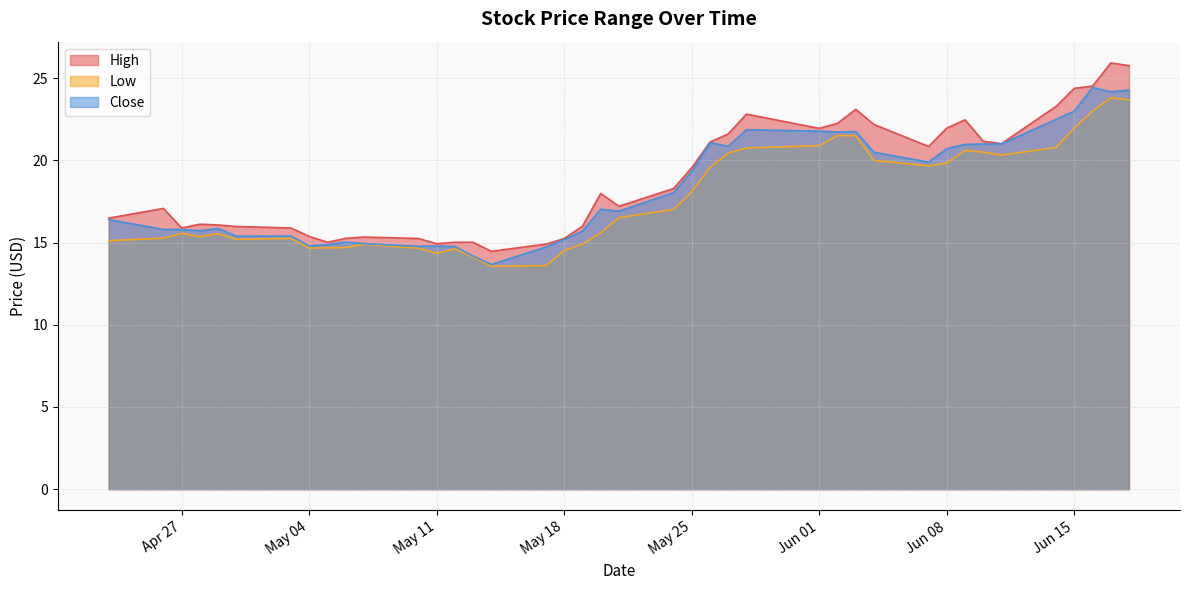

Reading left to right, extract all data points from this chart.

High: 16.5	17.1	15.9	16.1	16.1	16.0	15.9	15.4	15.0	15.3	15.3	15.2	14.9	15.0	15.0	14.5	14.9	15.2	16.0	18.0	17.2	18.3	19.6	21.1	21.6	22.8	21.9	22.3	23.1	22.2	20.9	22.0	22.5	21.2	21.0	23.3	24.4	24.5	25.9	25.8
Low: 15.1	15.3	15.6	15.4	15.5	15.2	15.3	14.7	14.7	14.7	14.9	14.7	14.3	14.6	14.1	13.6	13.6	14.5	14.9	15.6	16.5	17.0	18.1	19.6	20.4	20.8	20.9	21.5	21.5	20.0	19.7	19.9	20.6	20.5	20.3	20.8	22.0	23.0	23.8	23.7
Close: 16.4	15.8	15.8	15.7	15.9	15.4	15.4	14.8	14.9	15.0	14.9	14.8	14.8	14.8	14.2	13.7	14.7	15.2	15.7	17.0	16.9	18.0	19.3	21.1	20.9	21.9	21.8	21.7	21.8	20.5	19.9	20.7	21.0	21.0	21.0	22.5	23.0	24.4	24.2	24.3